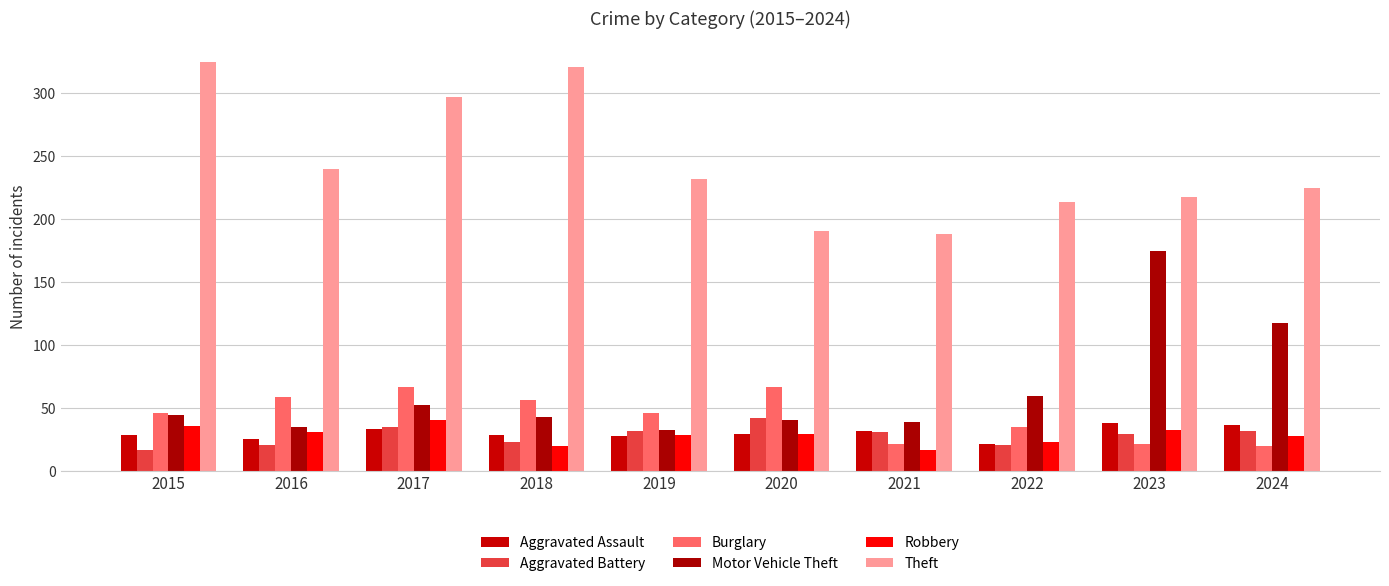

Which series has the largest total across all categories?

Theft